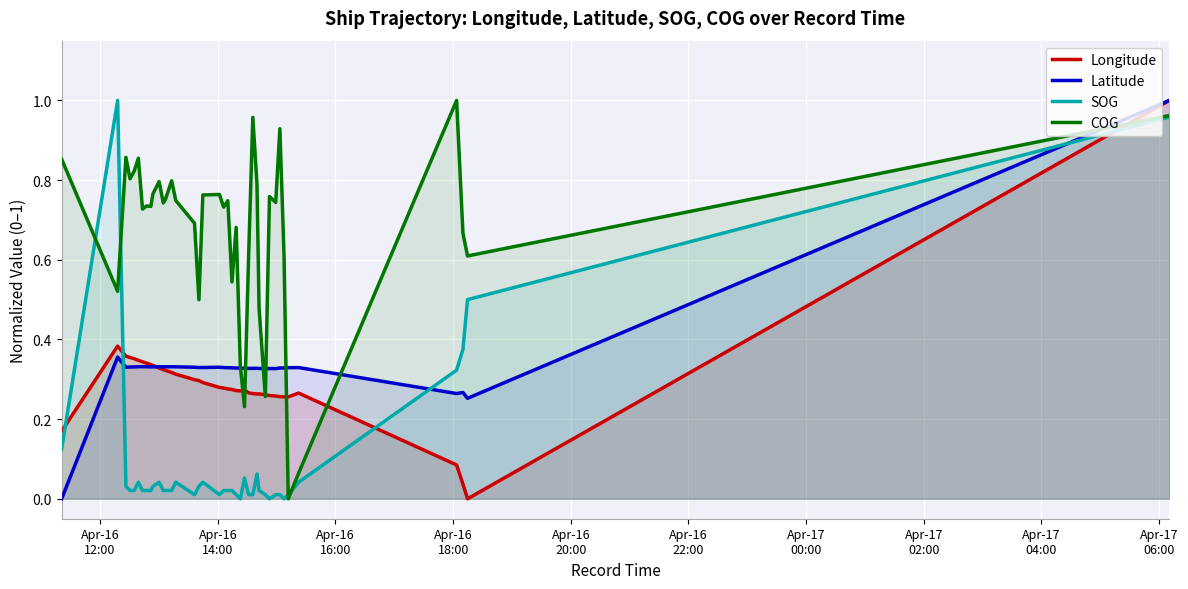

Which series ends up on top after the final intersection of SOG and Latitude?

Latitude